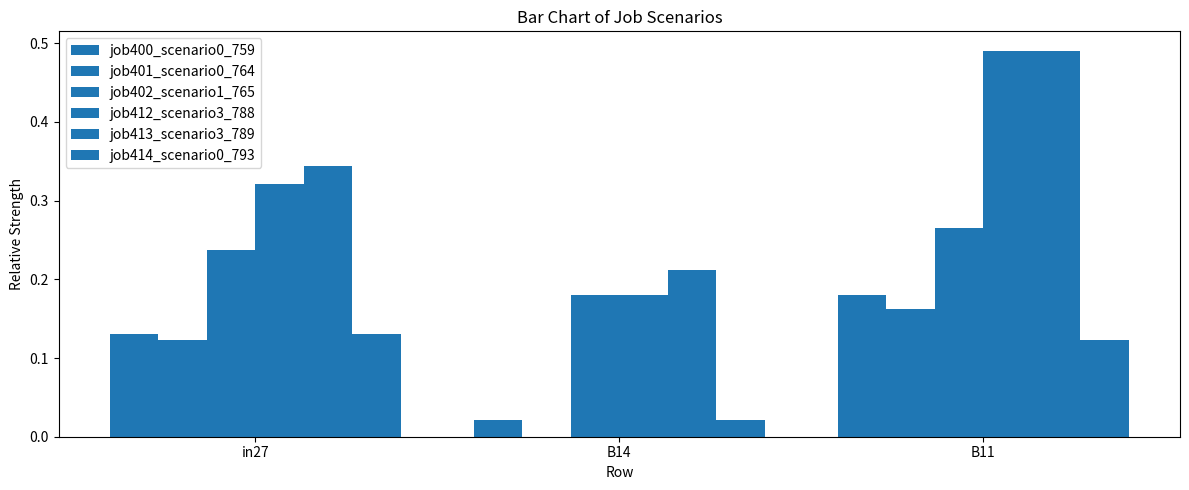

Are the bars grouped side by side (vs. stacked)?

Yes